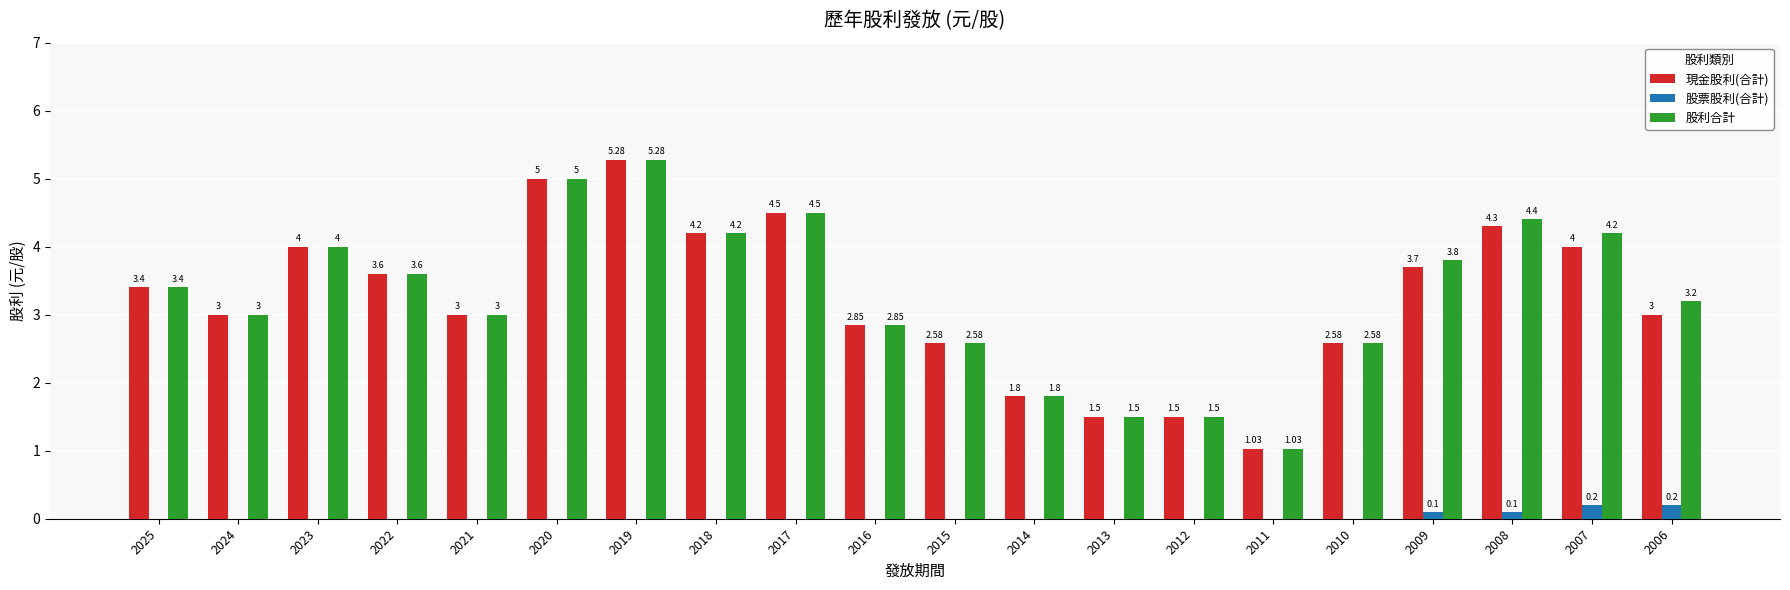

True or false: 股利合計 has a value of 5.3 at 2024.

False